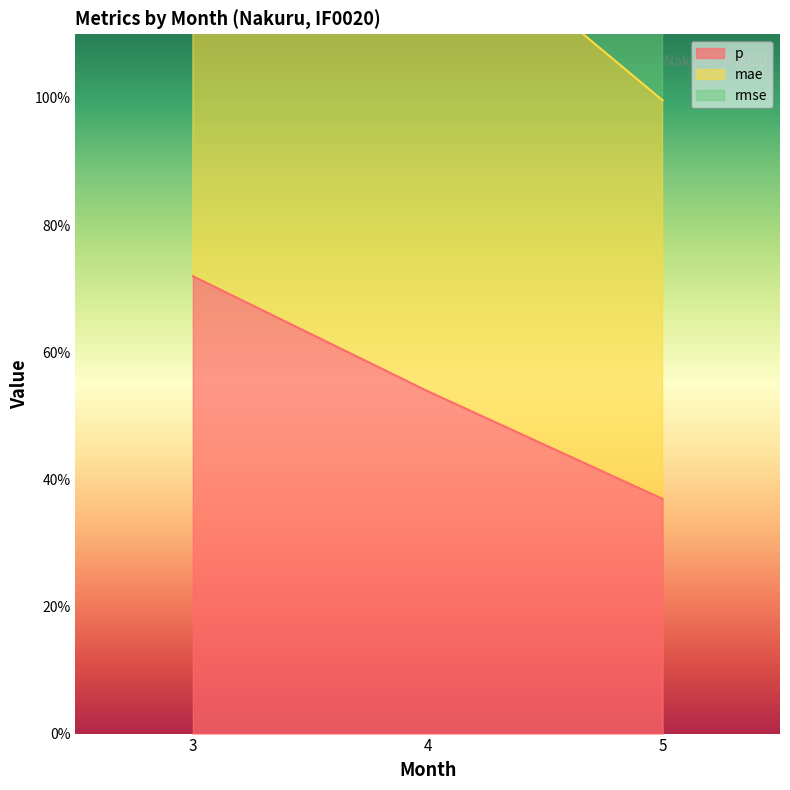

Which series has the largest range (max minus min)?

mae